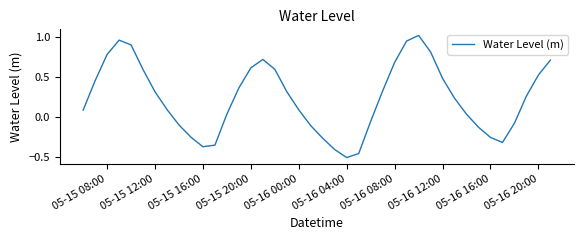

Does the chart have visible grid lines?

No